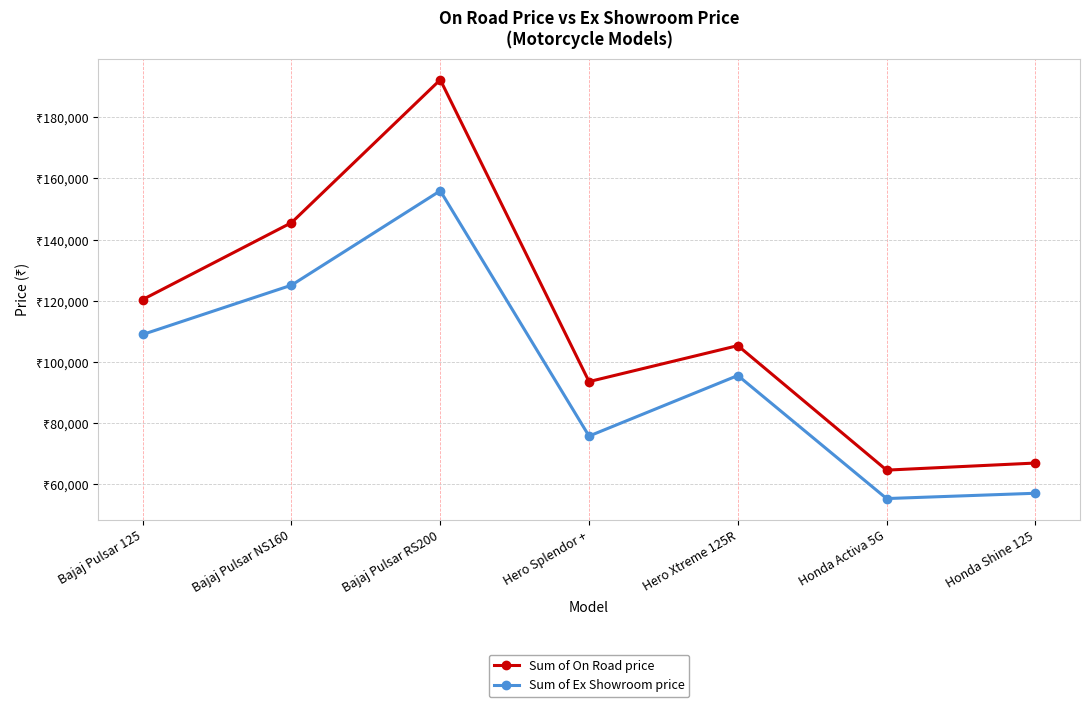

What is the difference between the maximum and minimum values in the Sum of Ex Showroom price series?

100612